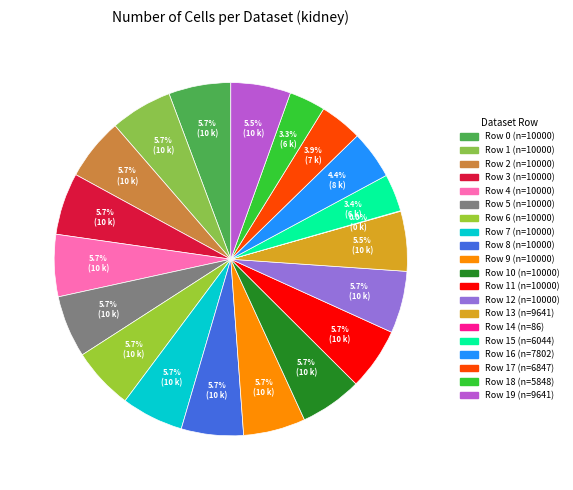

What is the smallest slice in the pie chart?

Row 14